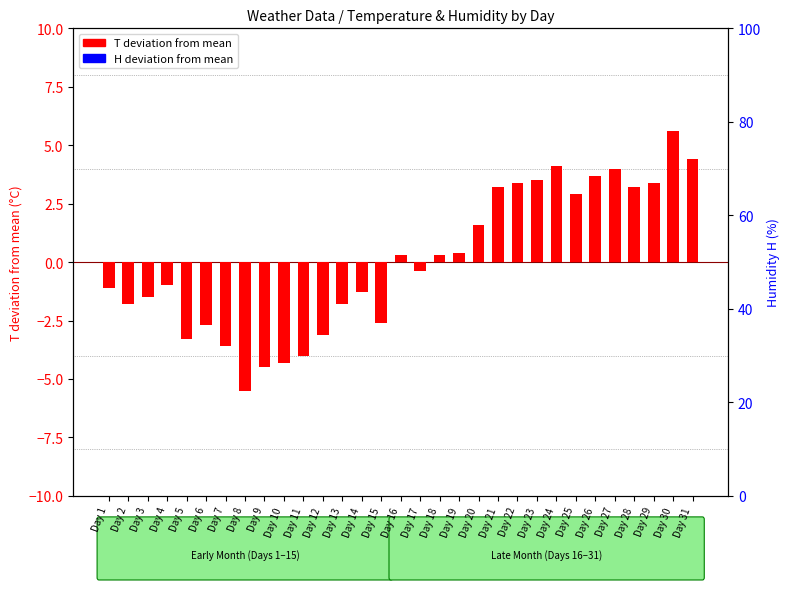

How many series are shown in this chart?

2